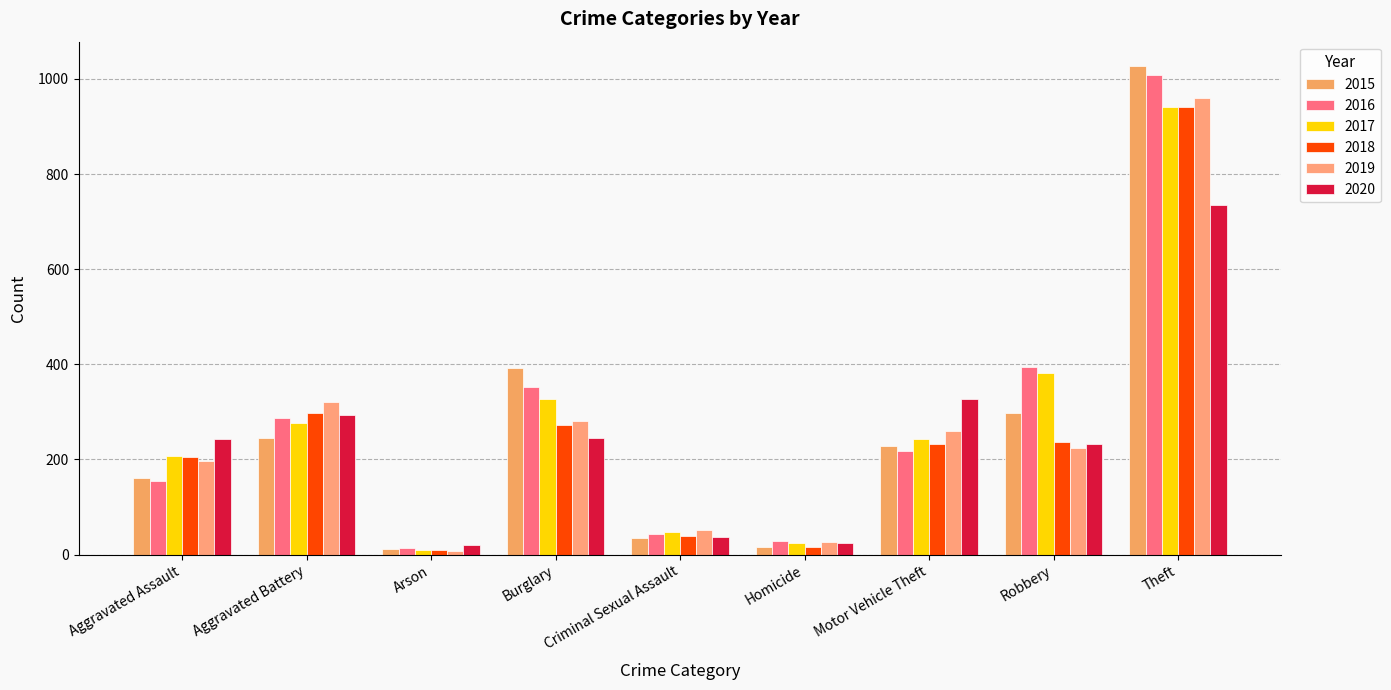

At which category is the sum across all series the highest?

Theft